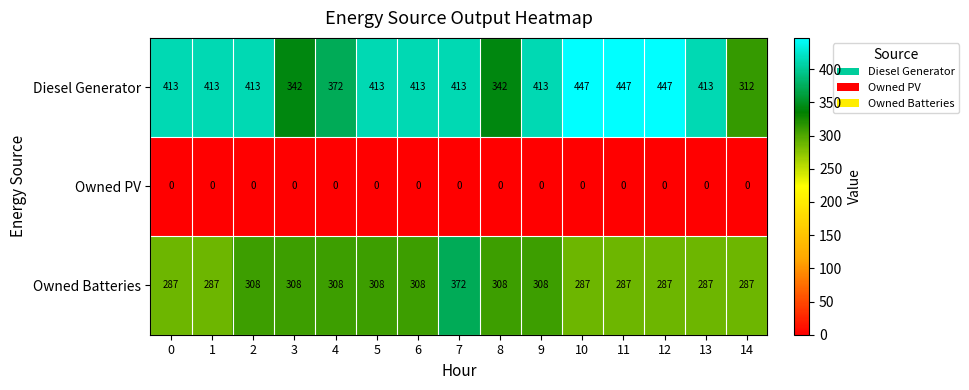

Is it true that Owned PV equals 0 at 12?

True